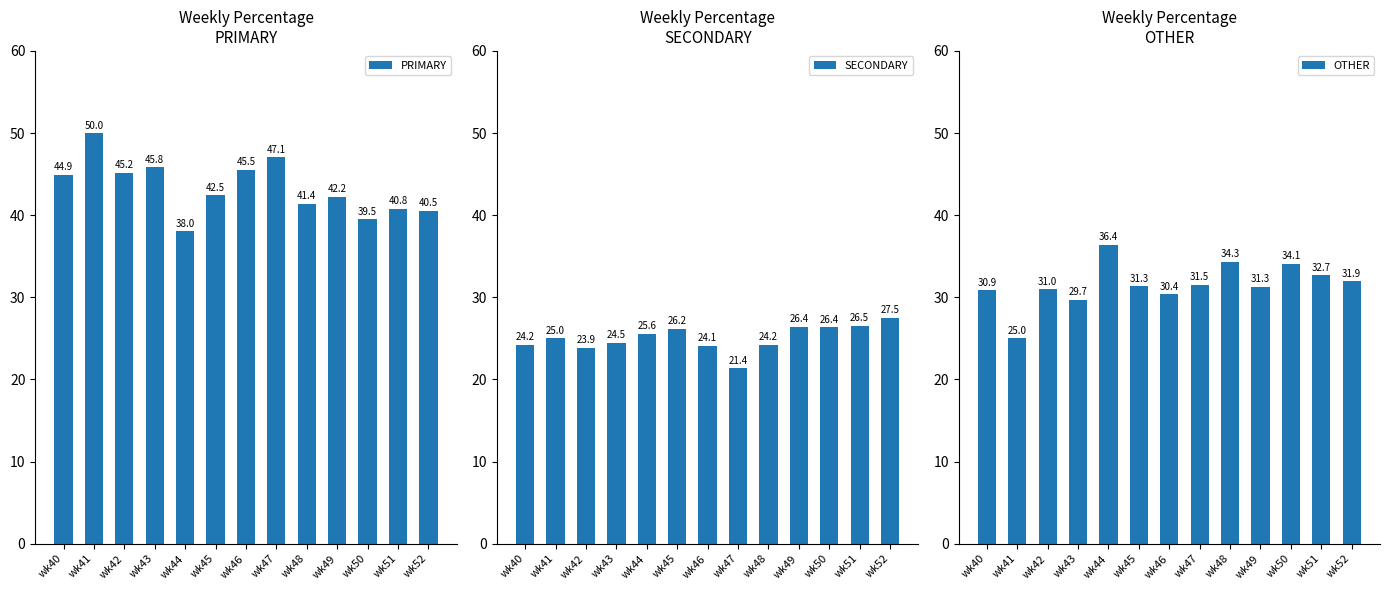

What are all the series names shown in the legend?

PRIMARY, SECONDARY, OTHER